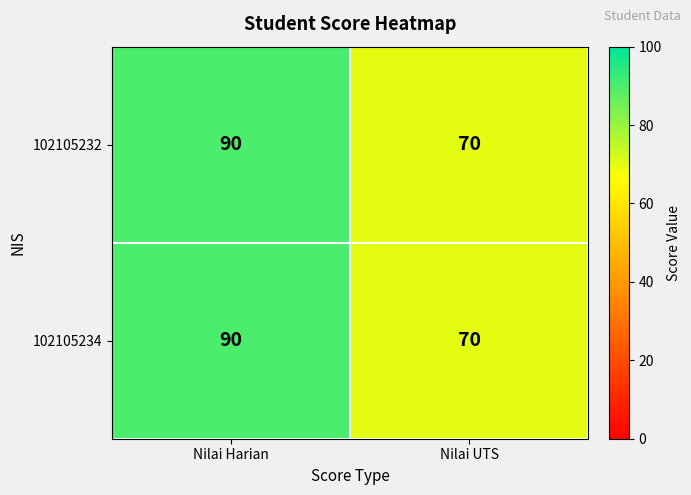

What is the total value across all series at Nilai UTS?

140